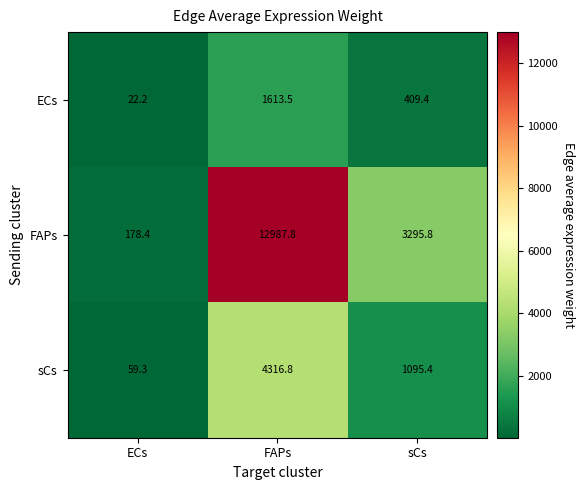

Which series changed the most between FAPs and sCs?

FAPs